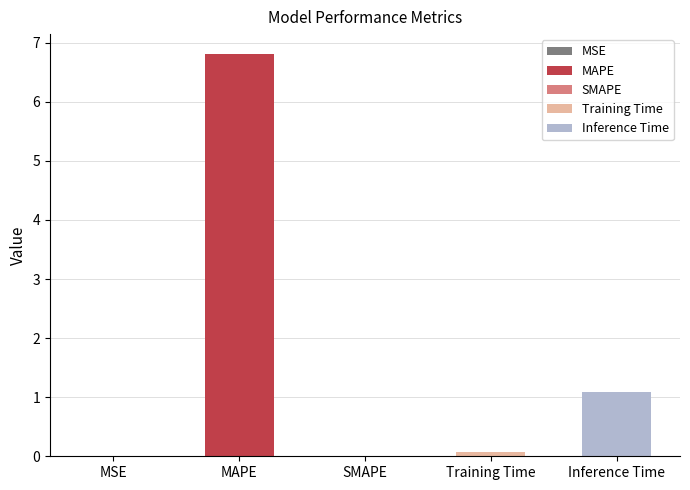

What is the difference between the second highest and second lowest values?

1.1